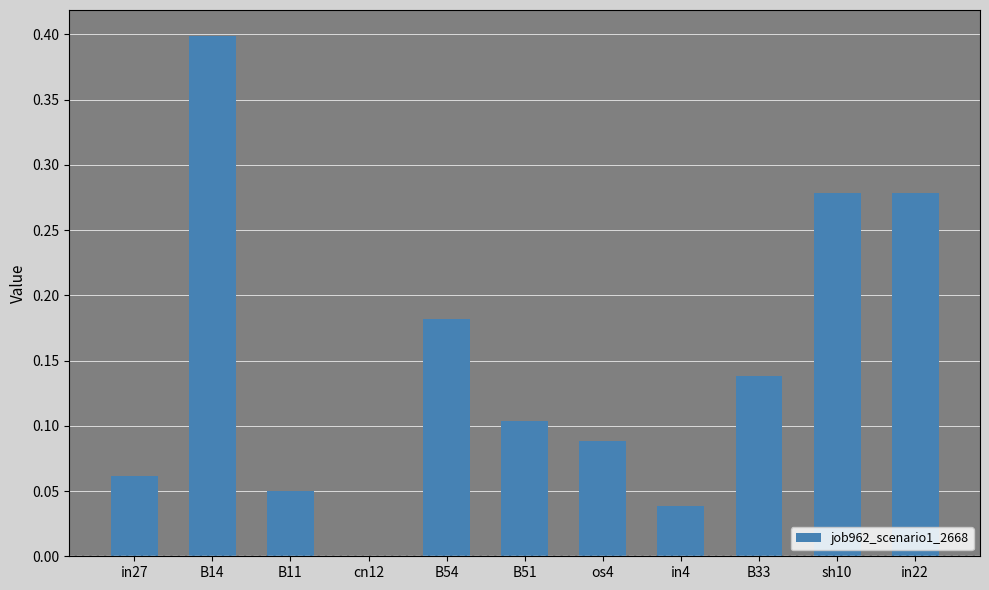

True or false: the data shows 0.0 at B11.

True